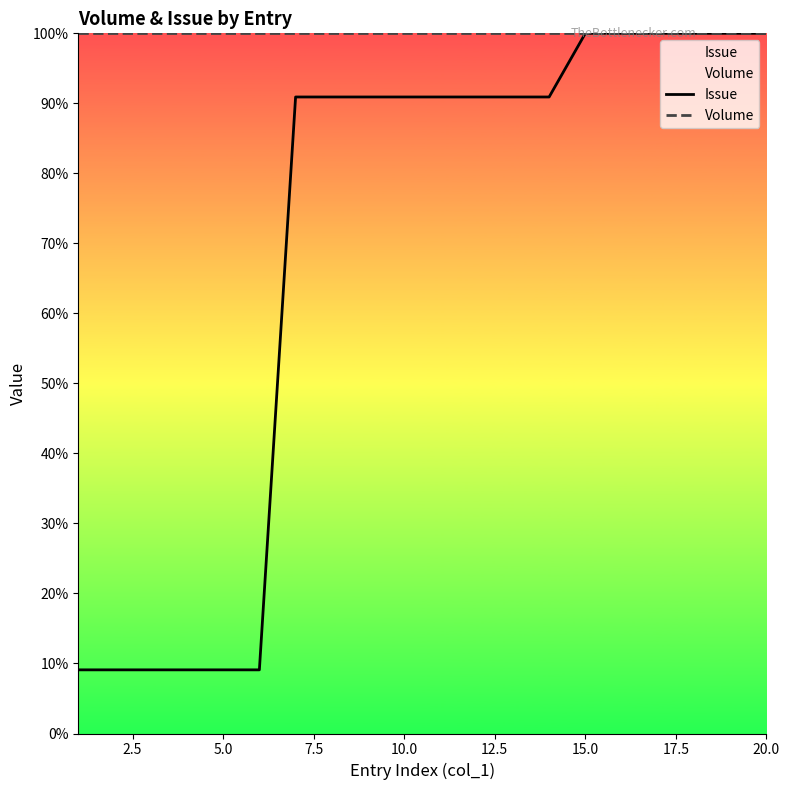

What is the difference between the highest and lowest values at 10.0?

9.1